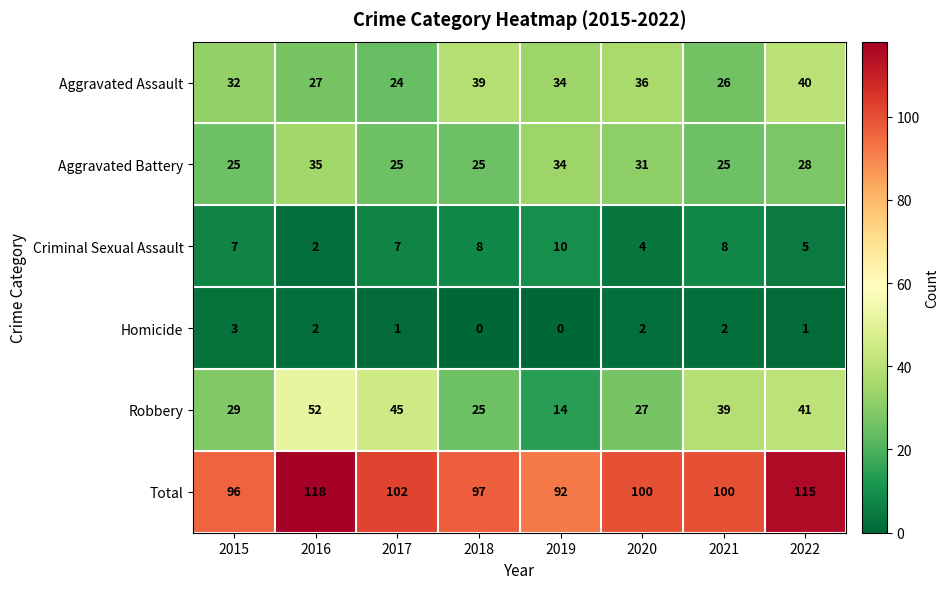

At which label is Aggravated Assault closest to 32?

2015